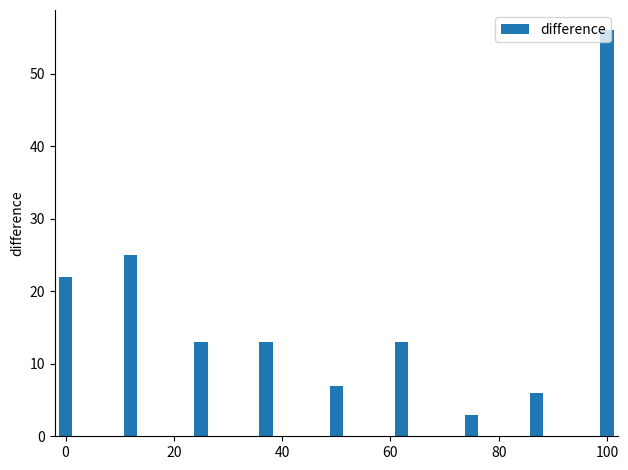

What is the value of the 1st bar from the left?

22